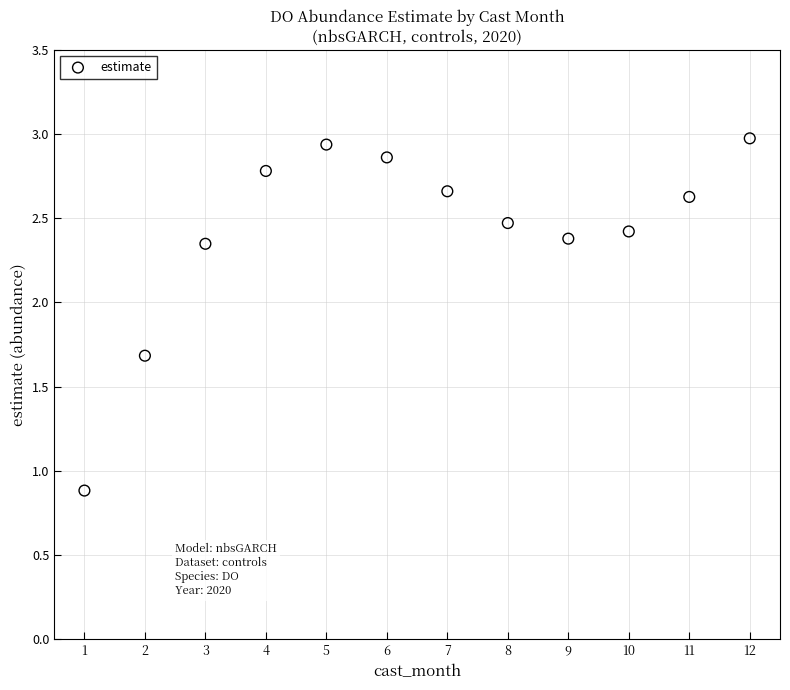

What is the range of Y values (max minus min)?

2.1